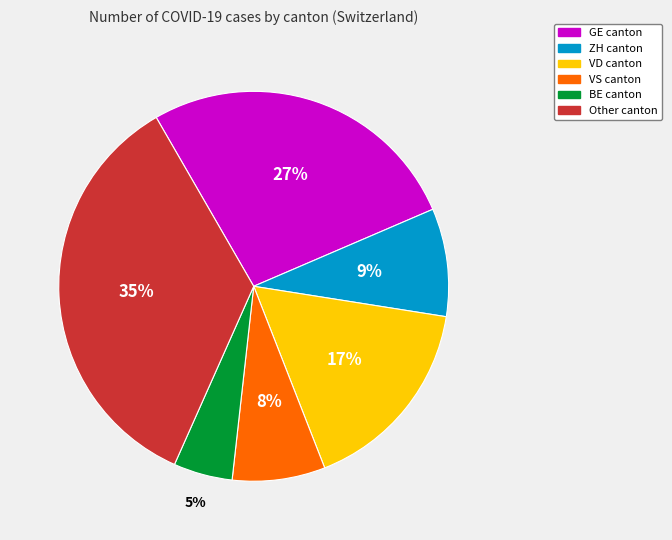

To the nearest percent, what is the difference between the largest and smallest slice percentages?

30%